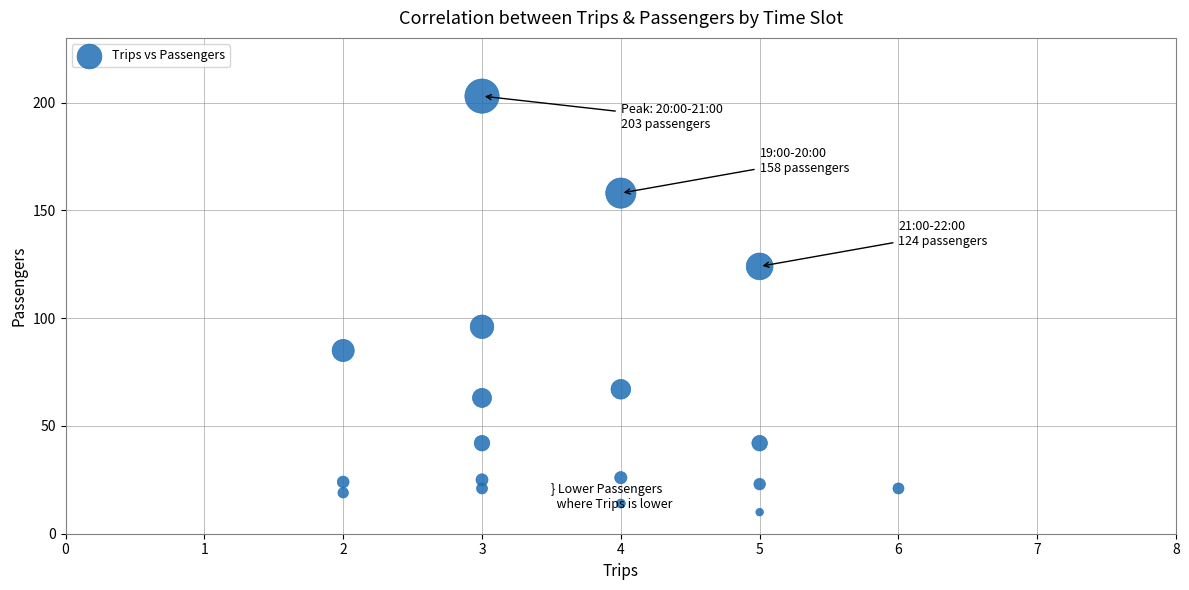

What Y value in the scatter plot is closest to 106?

96